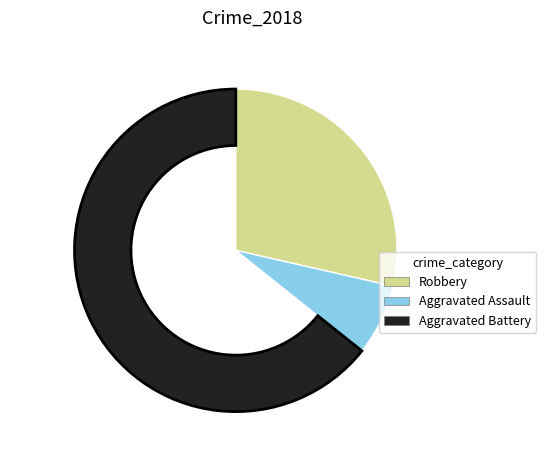

What is the largest slice in the pie chart?

Aggravated Battery